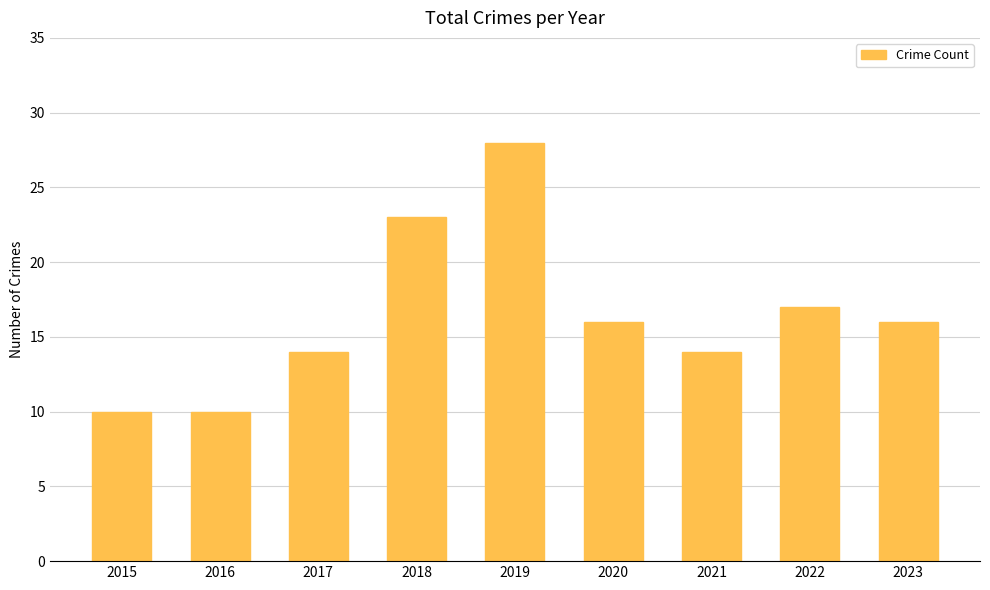

What is the minimum value shown in the chart?

10